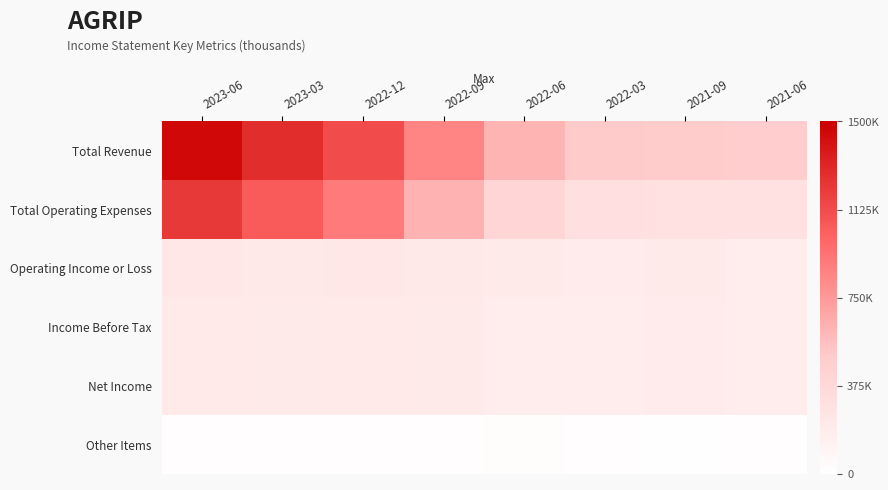

Which series has the largest range (max minus min)?

Total Revenue